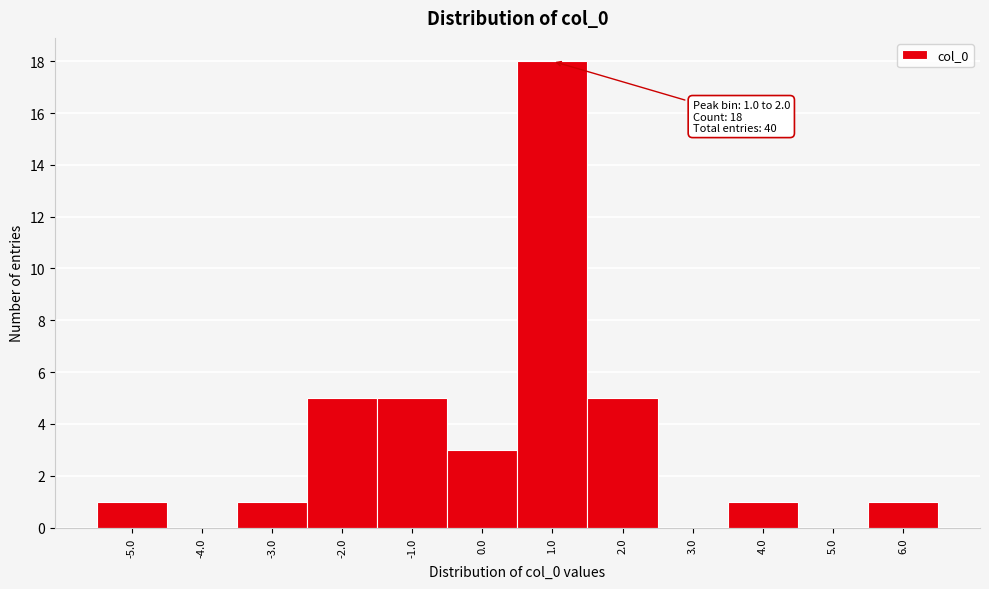

Reading right to left, transcribe all the data shown in this chart.

6.0=1	5.0=0	4.0=1	3.0=0	2.0=5	1.0=18	0.0=3	-1.0=5	-2.0=5	-3.0=1	-4.0=0	-5.0=1